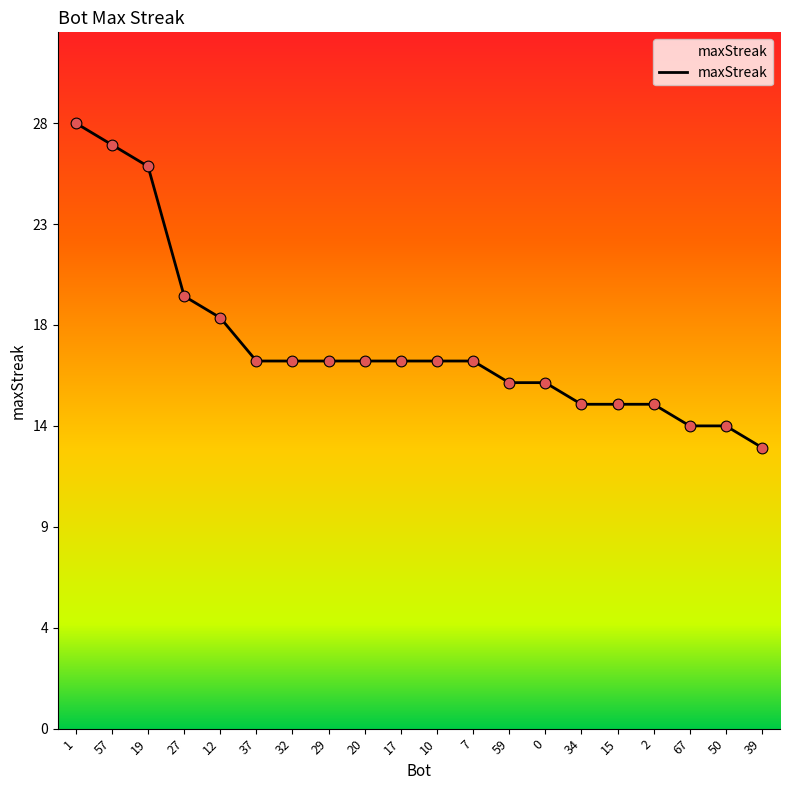

Between 15 and 19, which is larger?

19